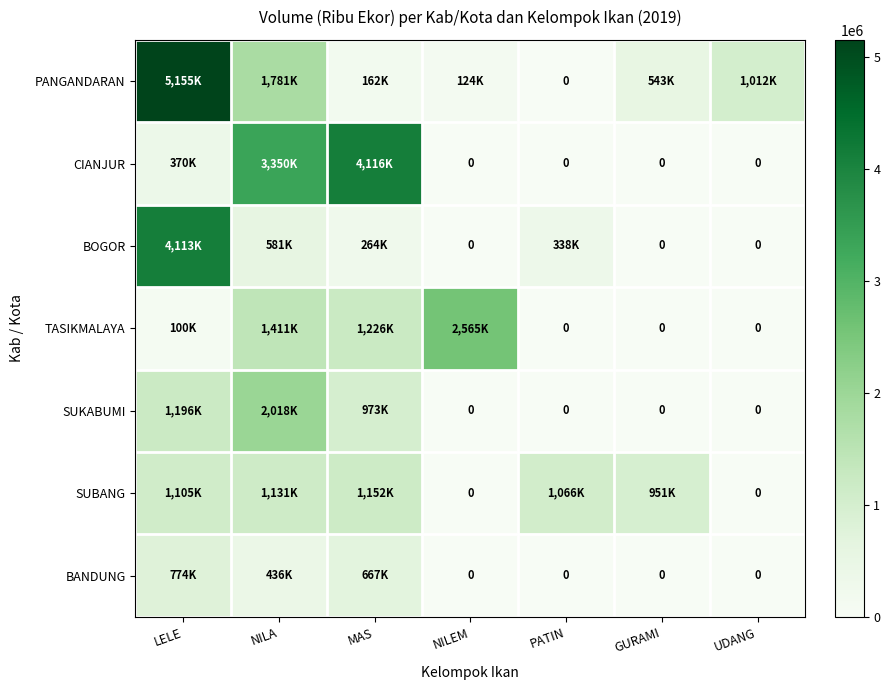

Where is SUKABUMI nearest to the value 1008902?

MAS